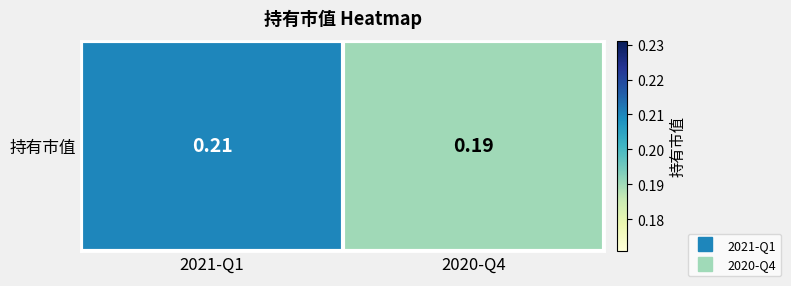

At which category does the chart reach its peak across all series?

2021-Q1